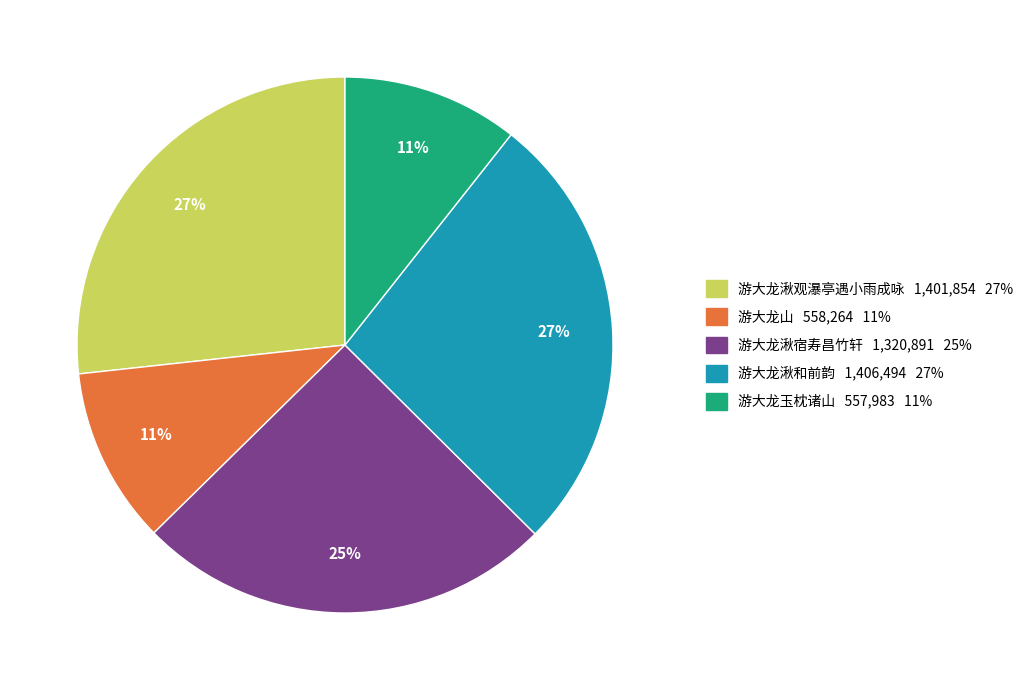

To the nearest percent, what is the average slice percentage?

20%